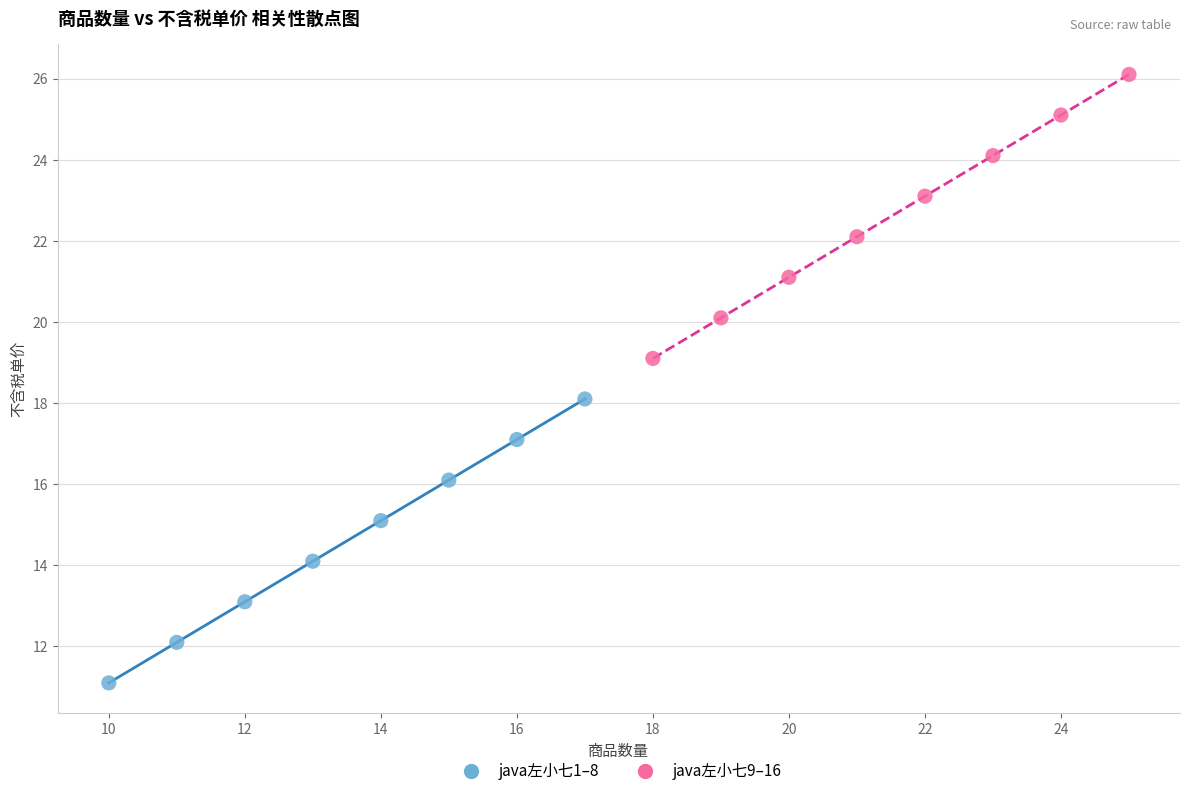

Which series reaches the minimum Y coordinate?

java左小七1–8